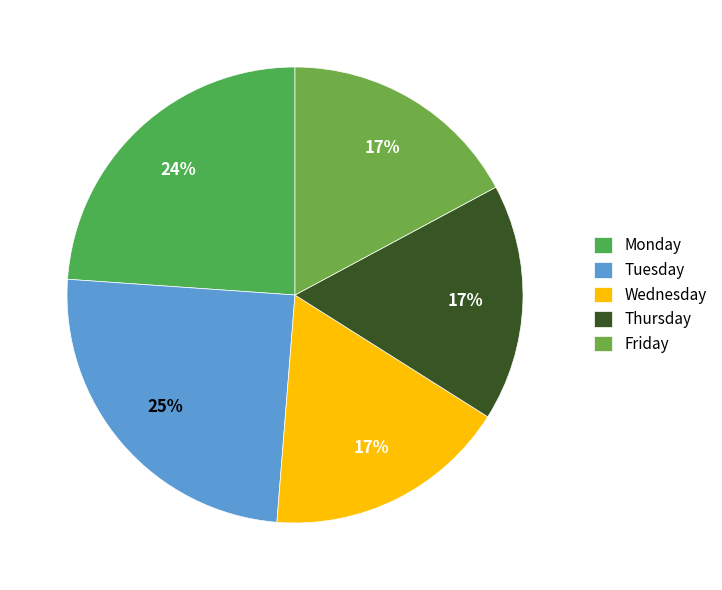

Rank the categories by value from lowest to highest.

Thursday, Friday, Wednesday, Monday, Tuesday